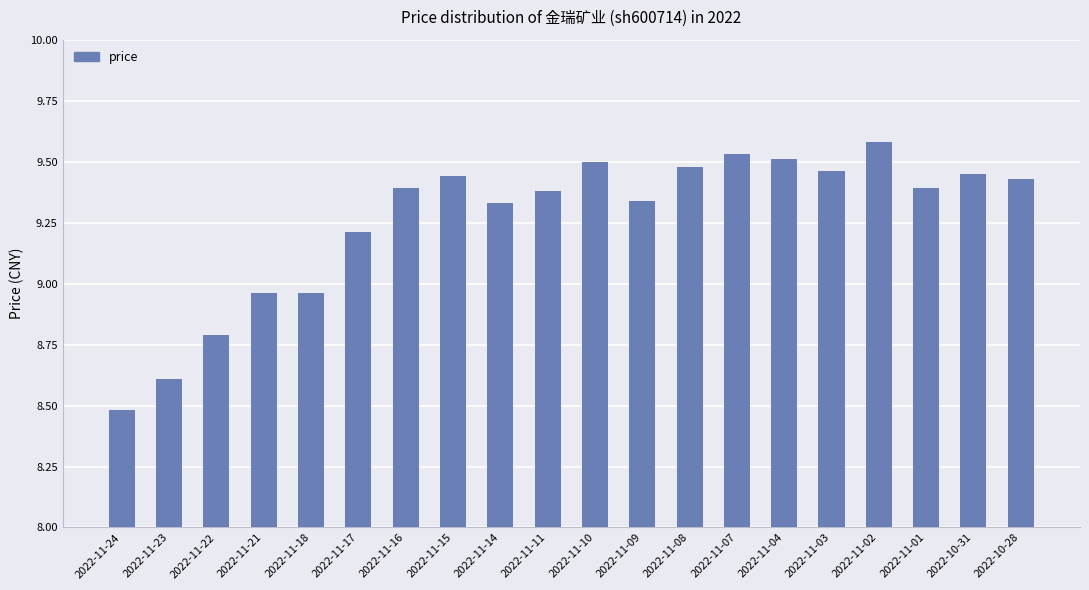

Which label corresponds to the smallest value in the chart?

2022-11-24